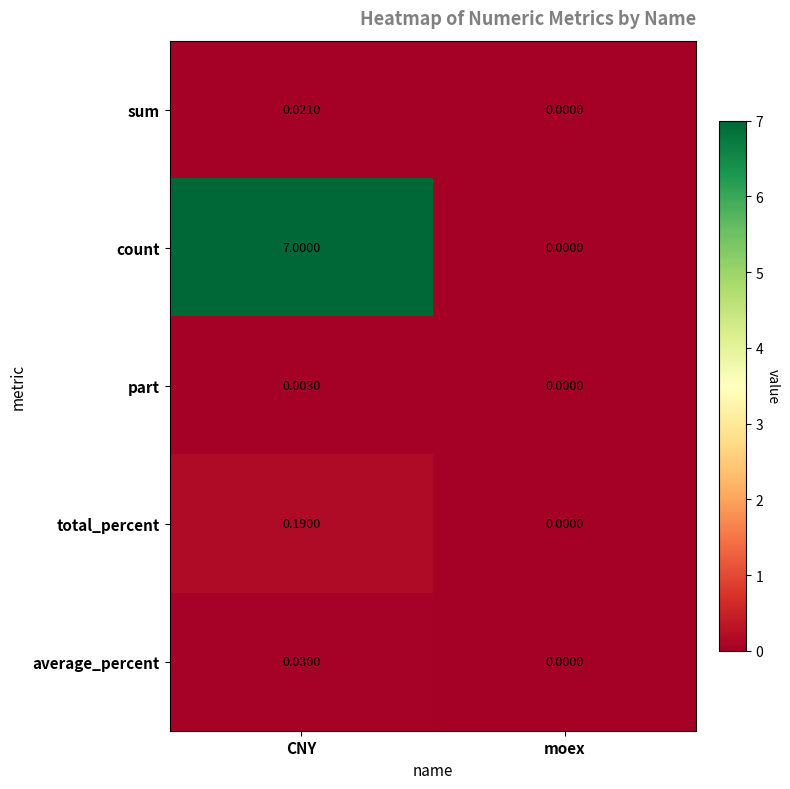

Is the value of total_percent at CNY greater than the value of part at moex?

Yes